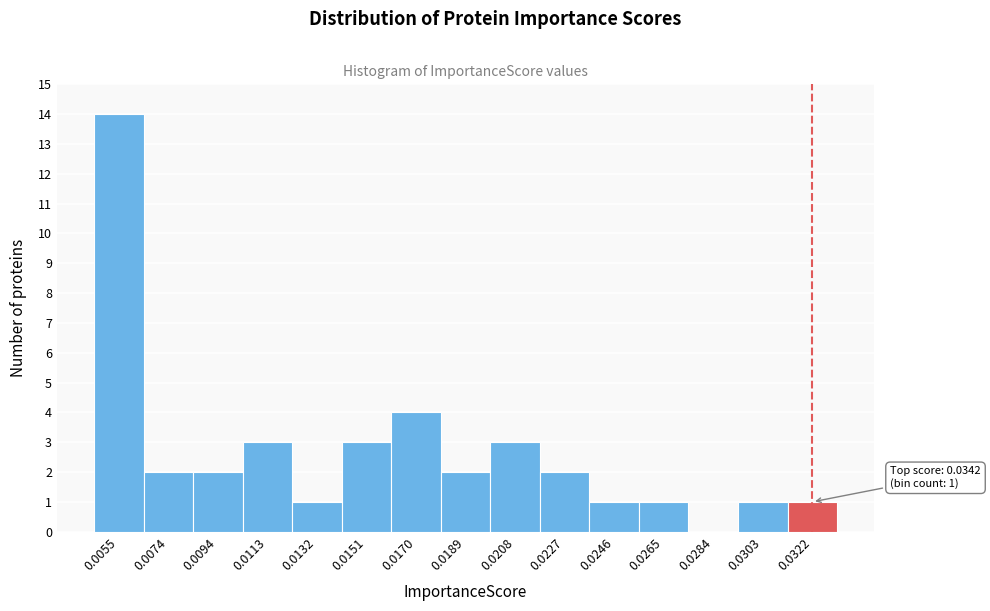

Reading left to right, list all the values displayed in this chart.

0.0055=14	0.0074=2	0.0094=2	0.0113=3	0.0132=1	0.0151=3	0.0170=4	0.0189=2	0.0208=3	0.0227=2	0.0246=1	0.0265=1	0.0284=0	0.0303=1	0.0322=1